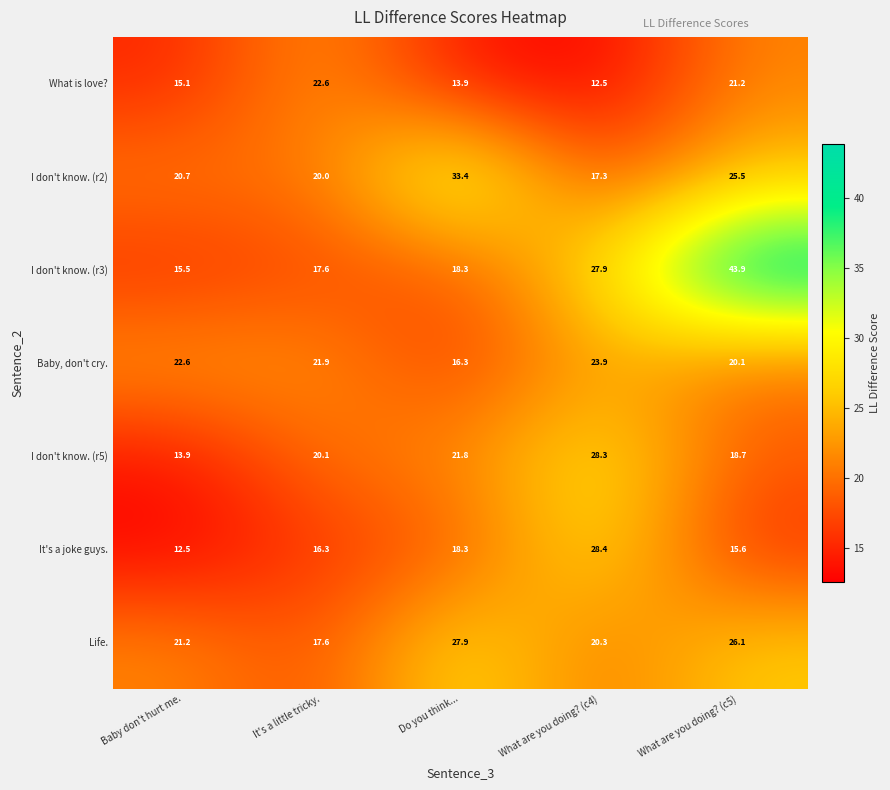

How many values in the It's a joke guys. series are below 16?

2